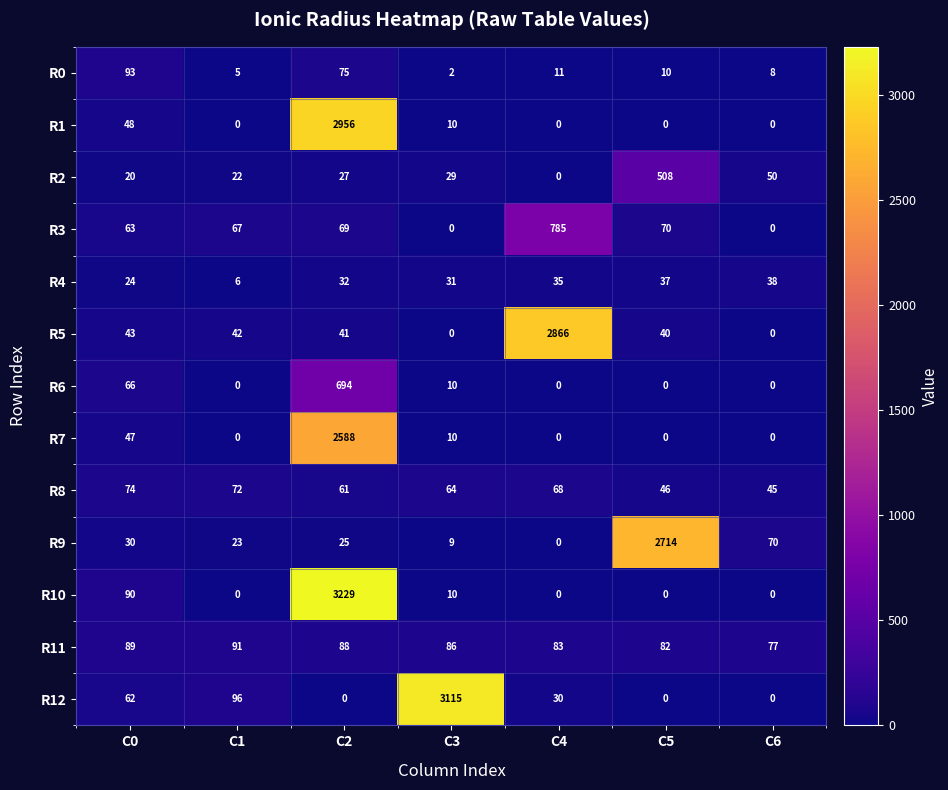

How many distinct data groups are displayed?

13